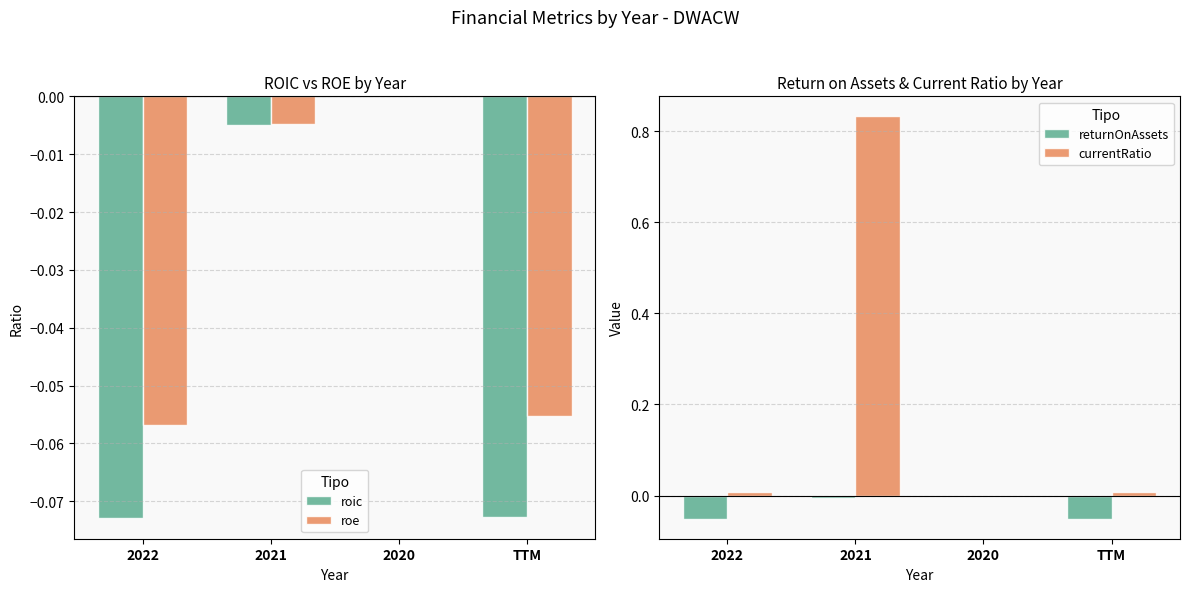

Reading left to right, what are all the values shown in this chart?

roic: -0.1	-0.0	0.0	-0.1
roe: -0.1	-0.0	0.0	-0.1
returnOnAssets: -0.1	-0.0	0.0	-0.1
currentRatio: 0.0	0.8	0.0	0.0